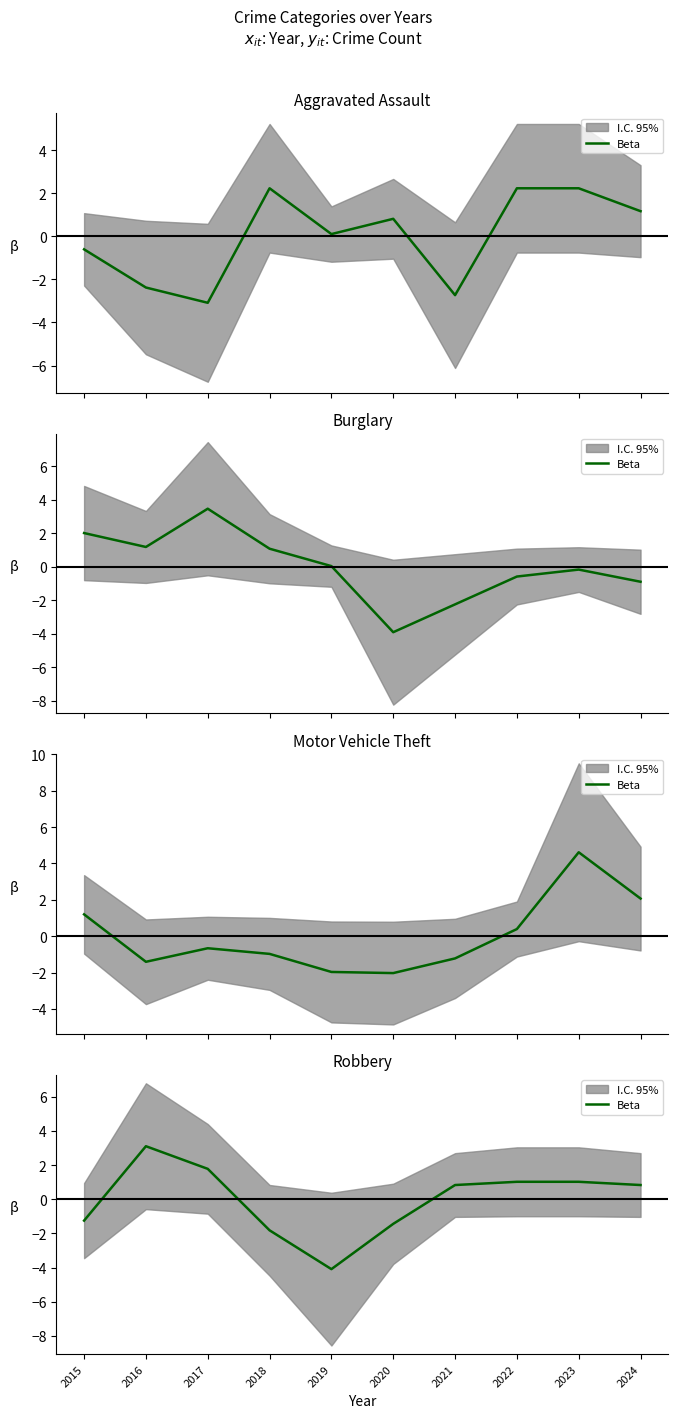

Reading left to right, extract all data points from this chart.

-1.3	3.1	1.8	-1.8	-4.1	-1.4	0.8	1.0	1.0	0.8